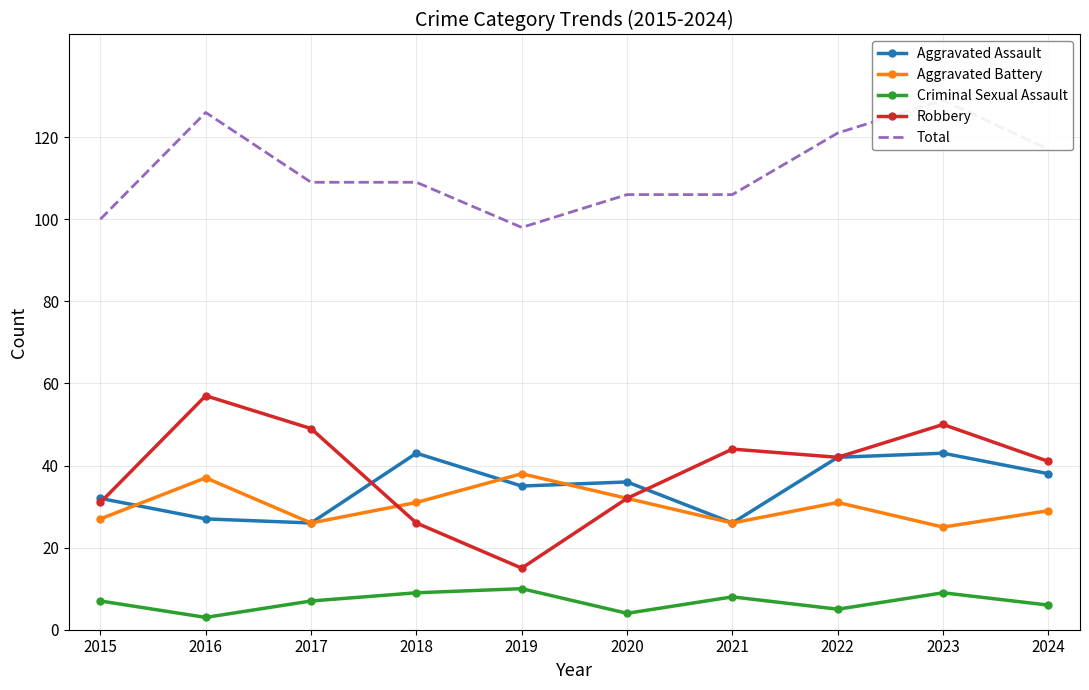

What is the difference between the maximum and minimum values in the Aggravated Assault series?

17